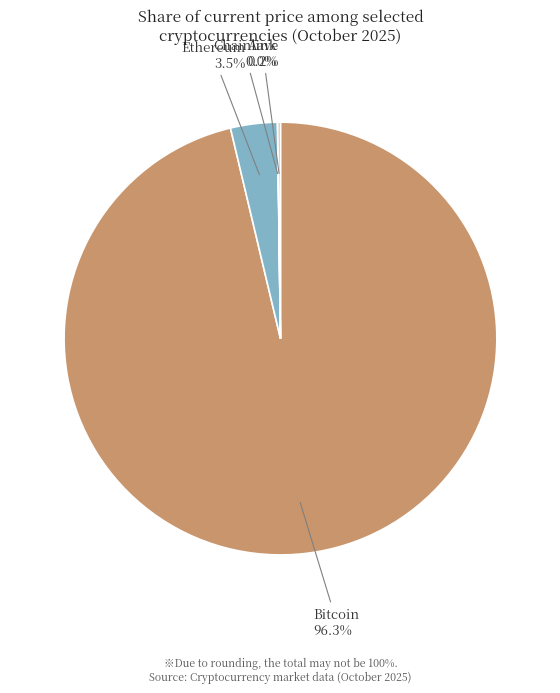

What portion of the pie excludes Ethereum?

96.5%